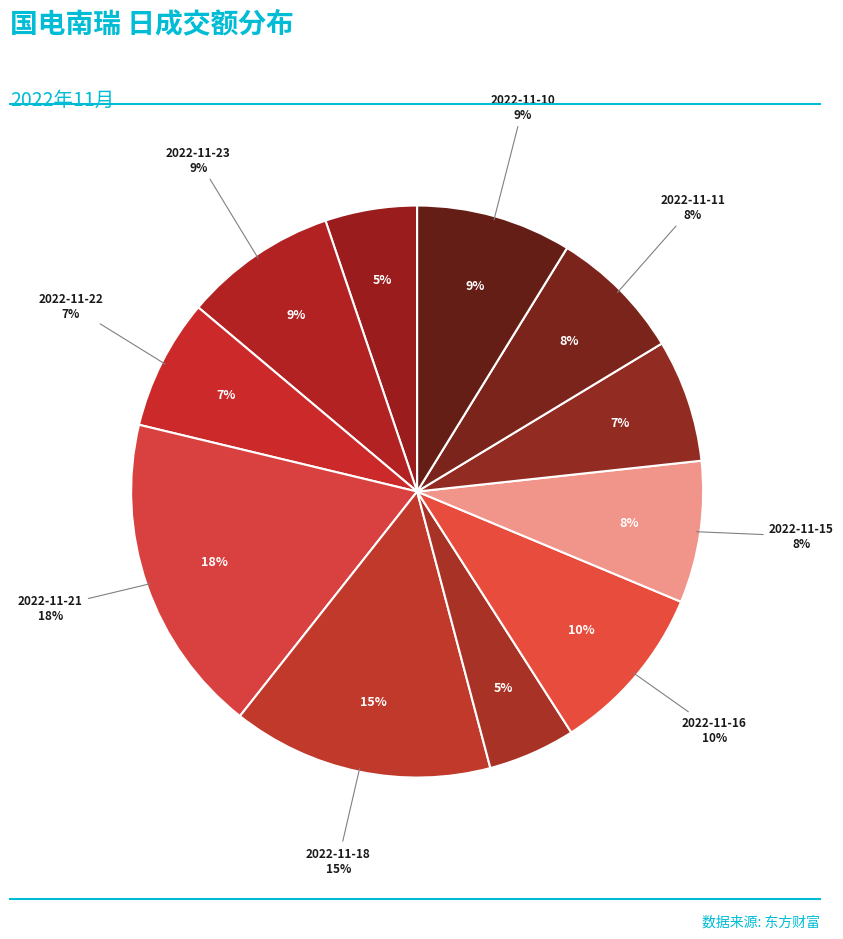

Which slice is the largest?

2022-11-21